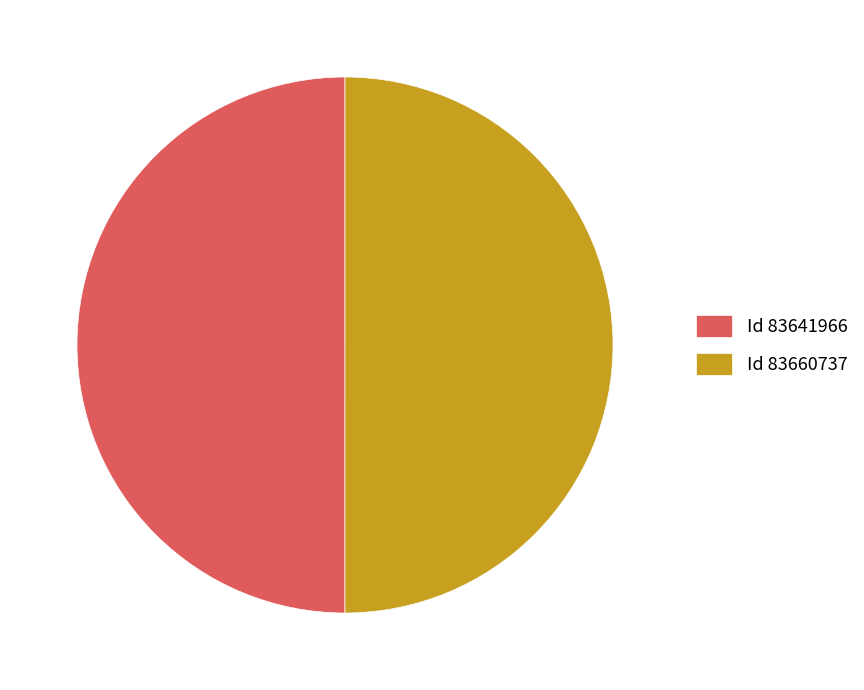

What is the ratio of the value at Id 83641966 to the value at Id 83660737?

1.0